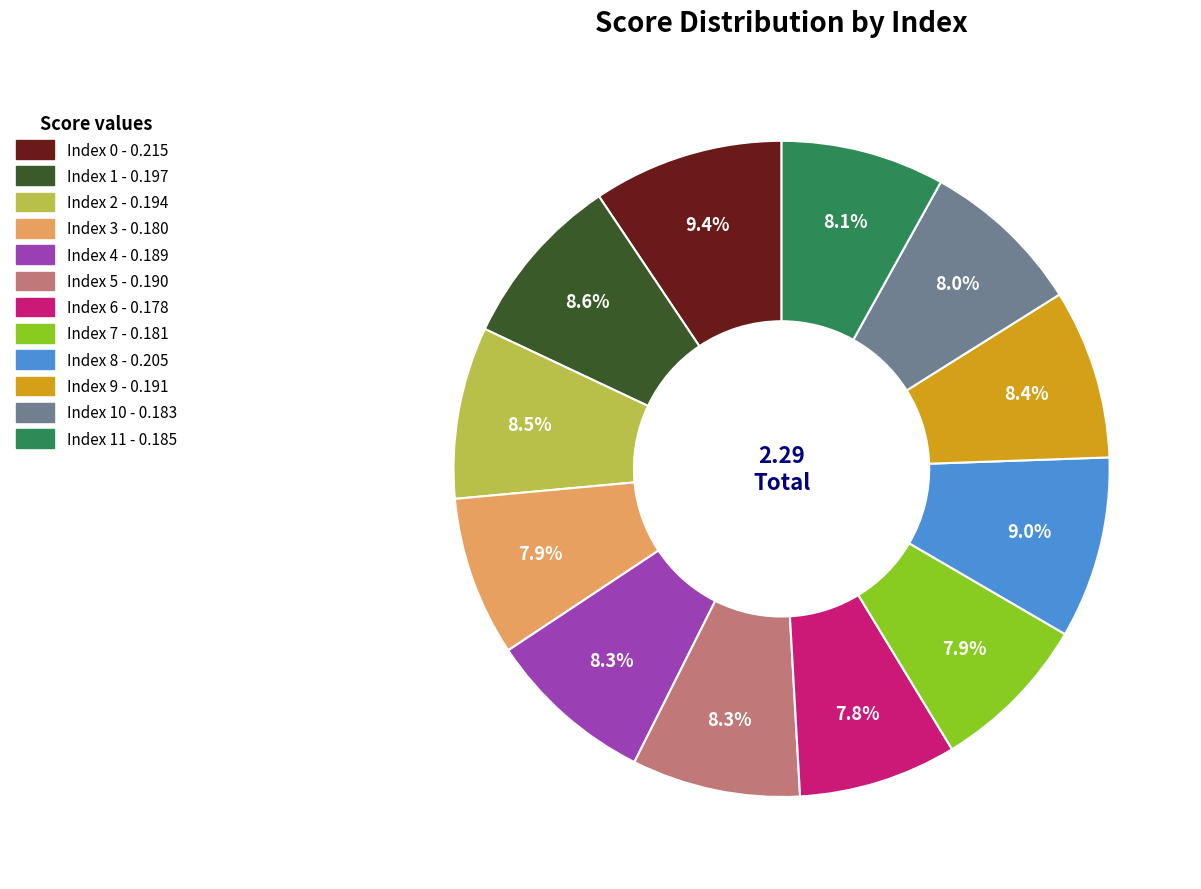

How many slices are in this pie chart?

12